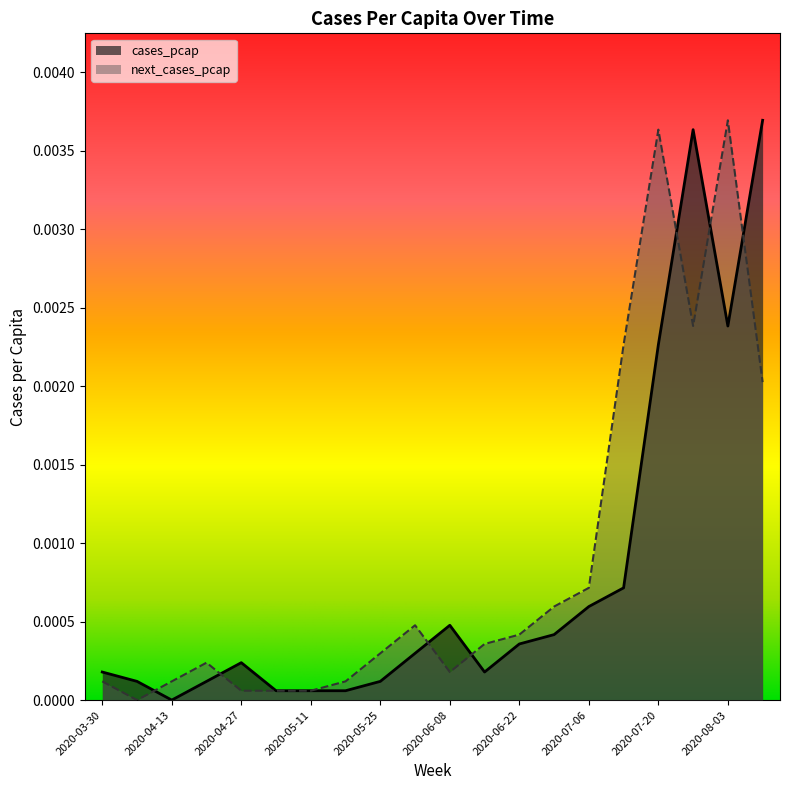

How many values in the next_cases_pcap series exceed 0?

19